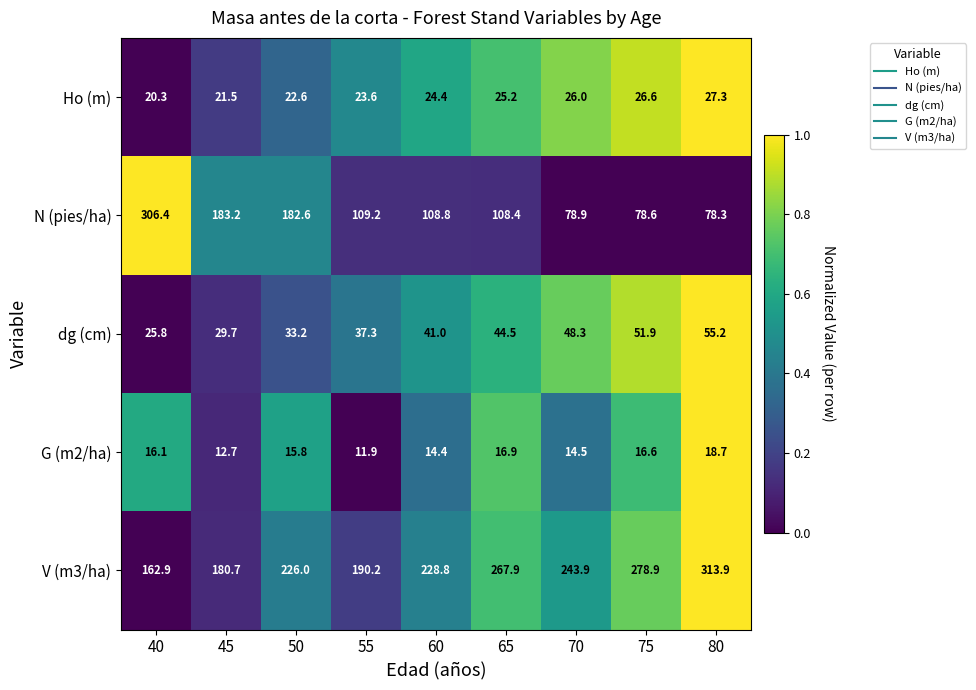

What is the maximum value shown in the chart?

313.9